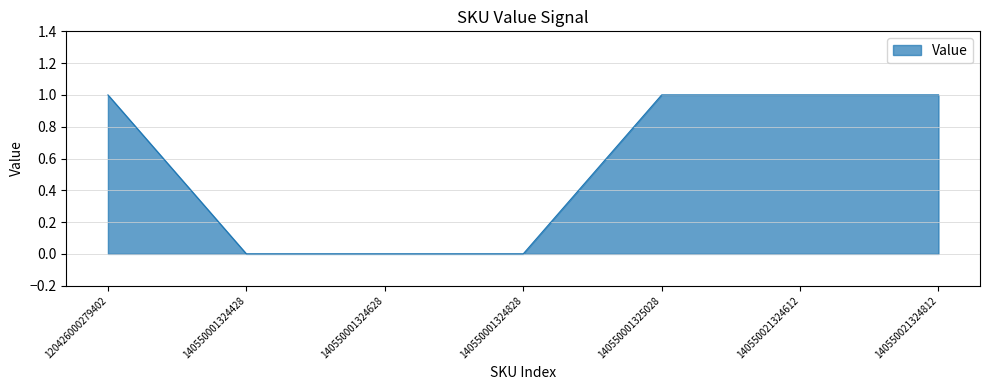

True or false: the data has more than 2 interior local peaks.

False